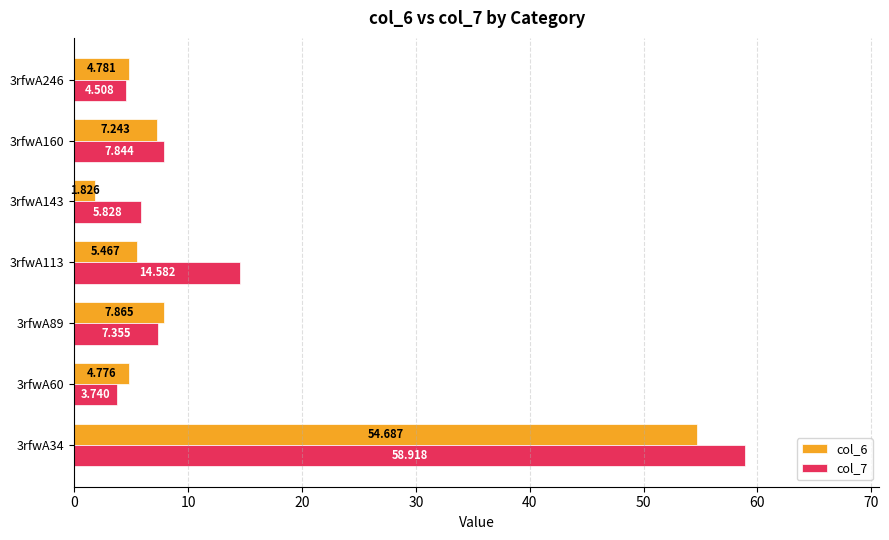

Is the value of col_7 at 3rfwA143 greater than the value of col_6 at 3rfwA89?

No